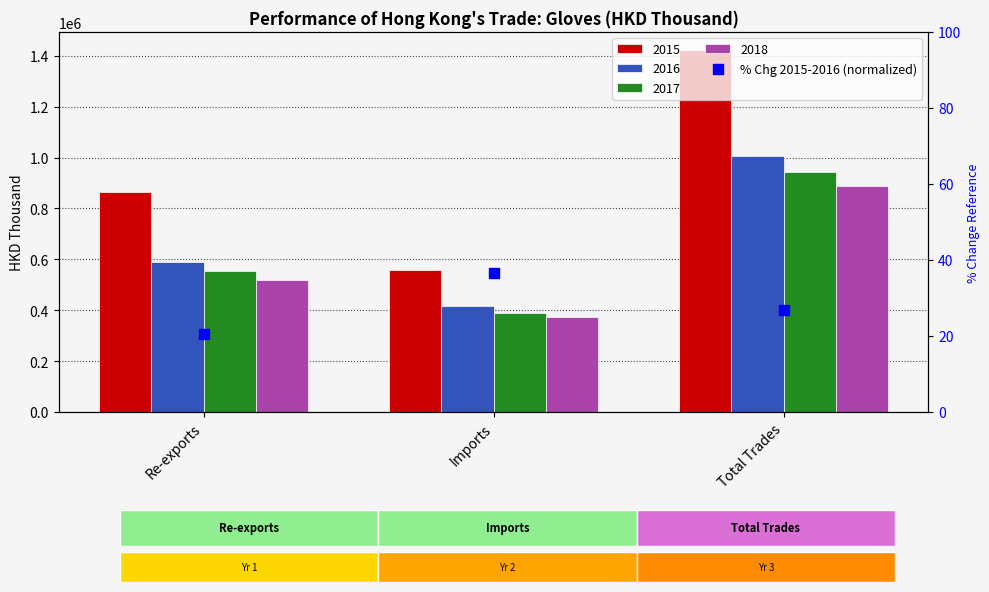

What is the change in value from Re-exports to Total Trades?

+6.3